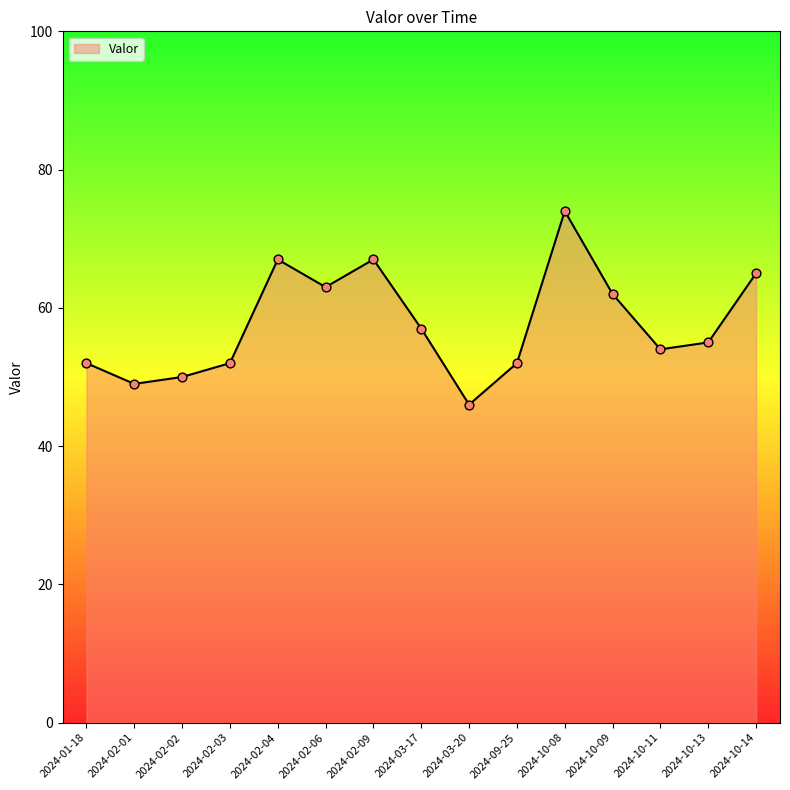

What is the ratio of the value at 2024-02-01 to the value at 2024-02-04?

0.7